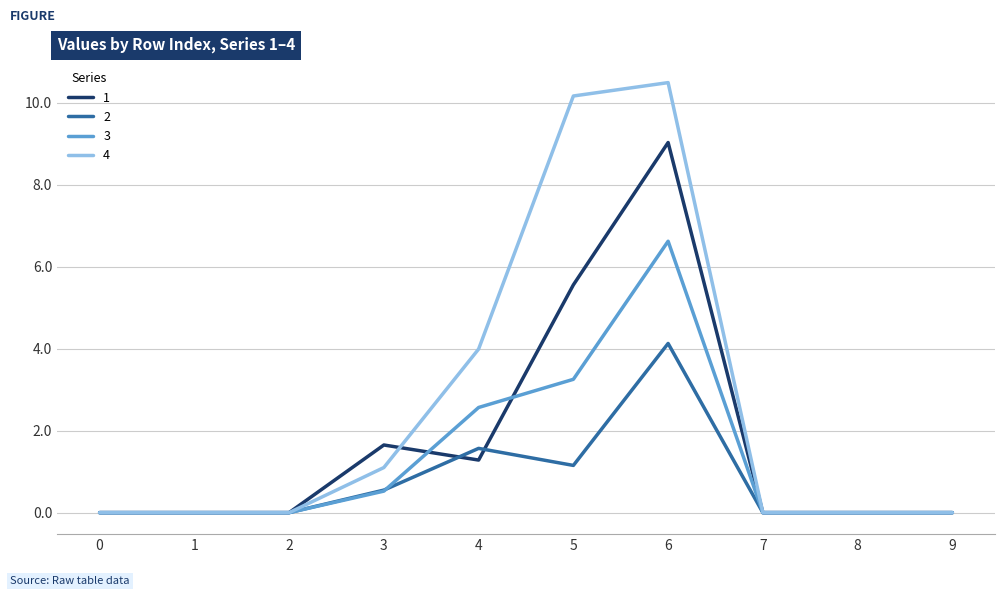

Is it true that 3 equals 4.4 at 8?

False